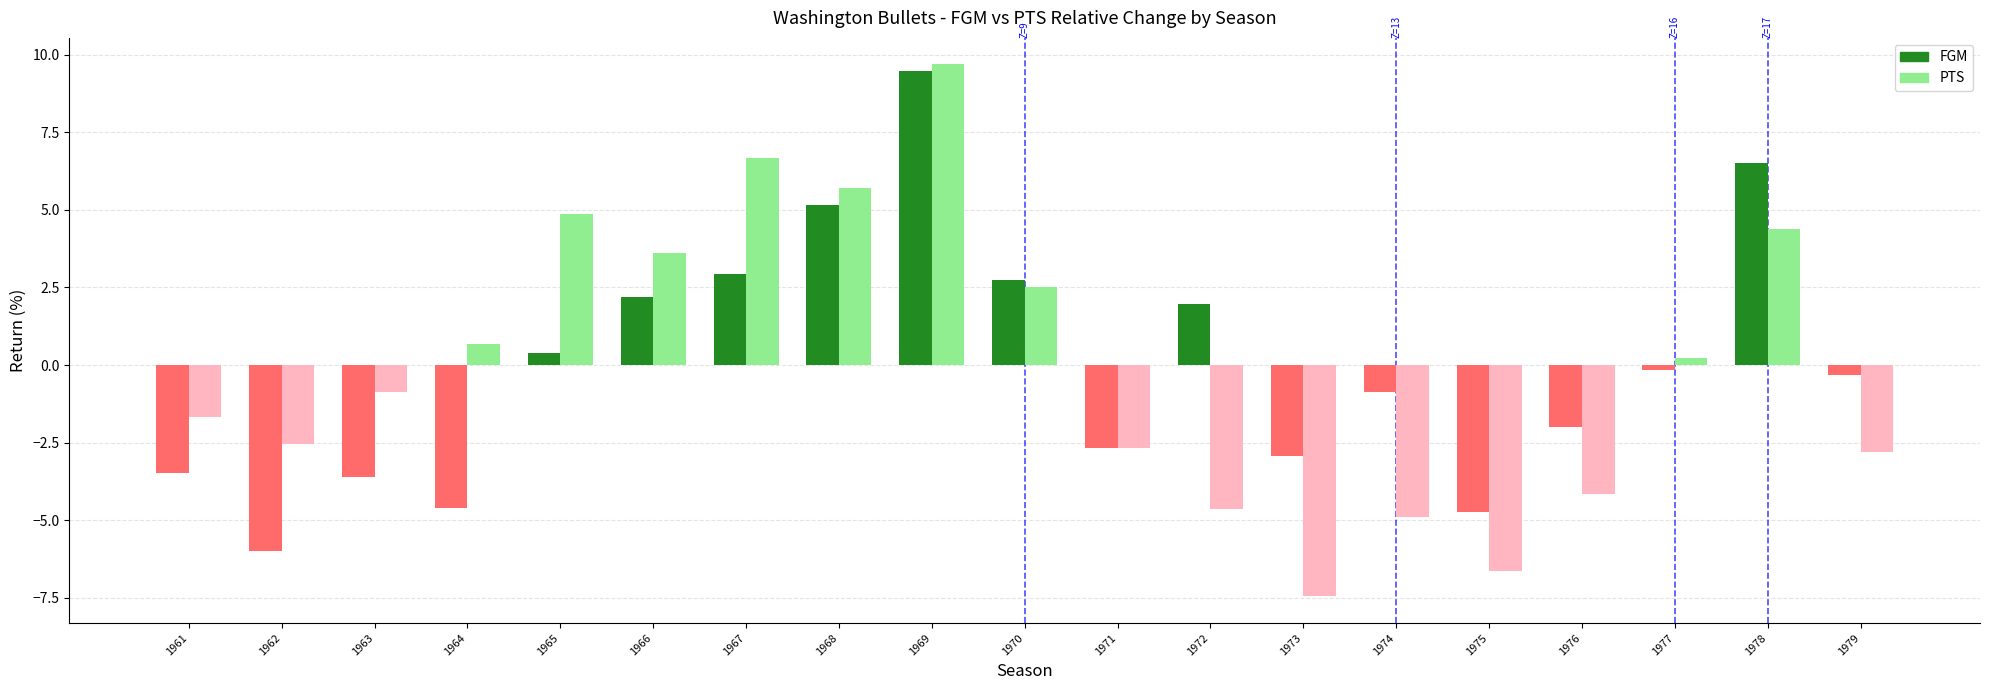

What is the difference between the maximum and minimum values in the PTS series?

17.1